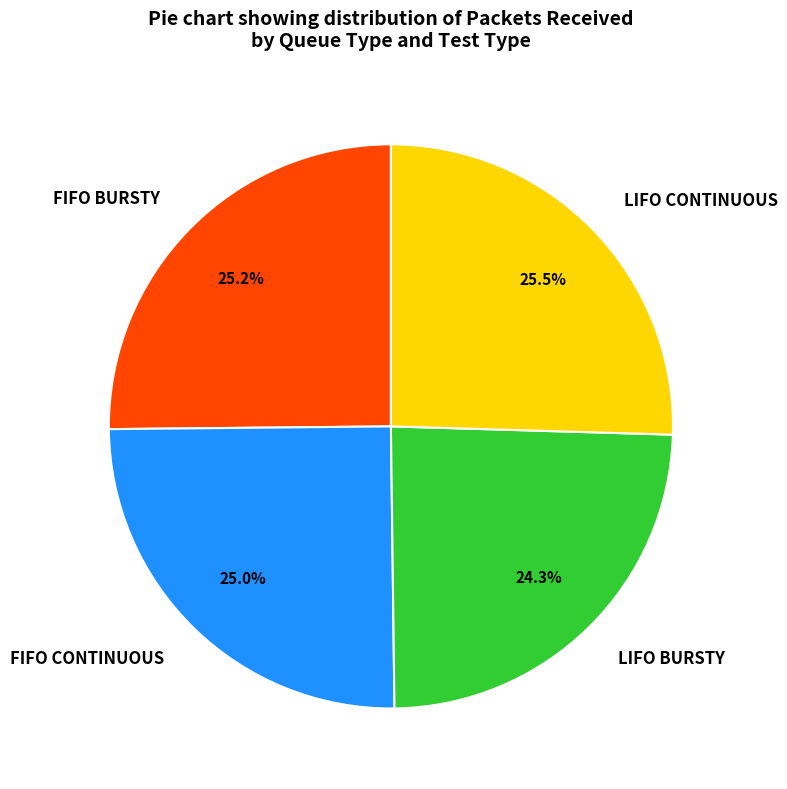

Which category has the smallest portion of the pie?

LIFO BURSTY